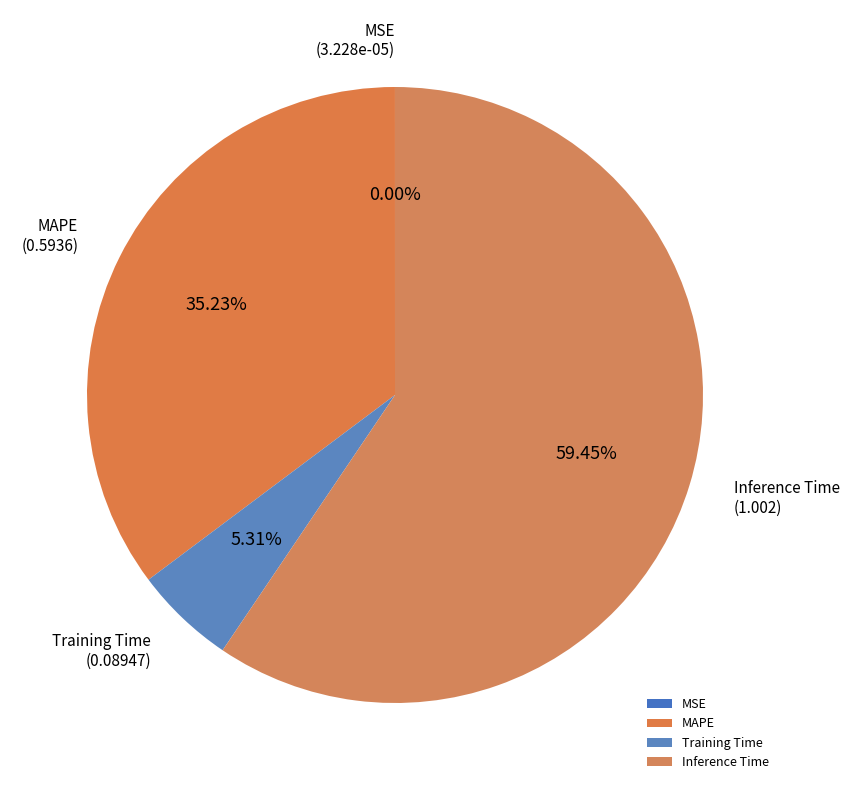

Which category has the biggest portion of the pie?

Inference Time